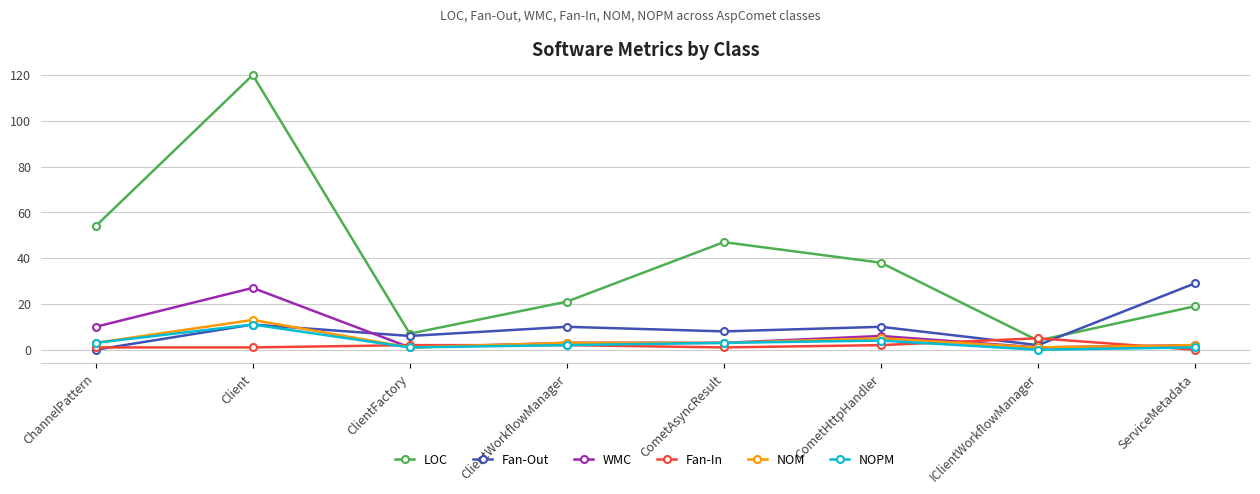

What is the difference between the WMC values at CometAsyncResult and ClientFactory?

2